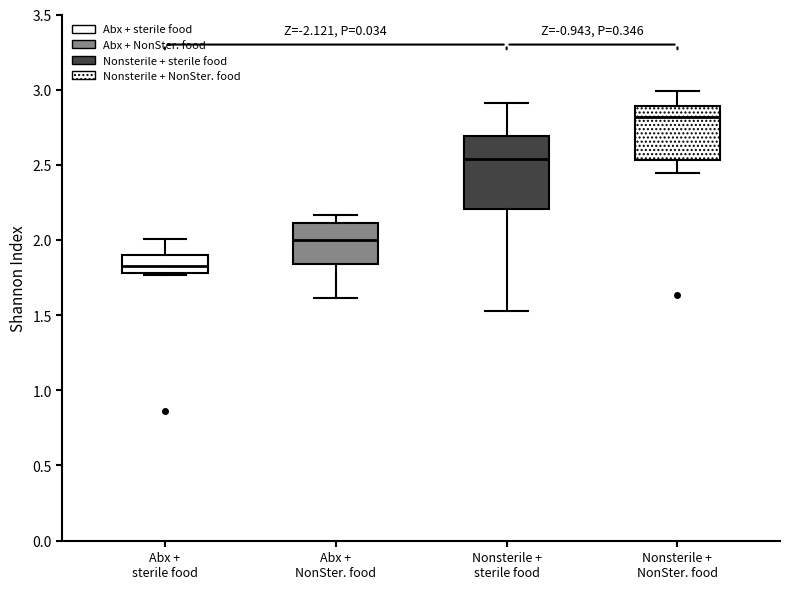

Reading left to right, read every box against the y-axis: the position of its median line, the range the box covers, and the ends of its whiskers. The values are not printed on the chart, so give them approximately, as read against the axis.

Abx + sterile food: median 1.85, box 1.80 to 1.90, whiskers 1.75 to 2.00
Abx + NonSter. food: median 2.00, box 1.85 to 2.10, whiskers 1.60 to 2.15
Nonsterile + sterile food: median 2.55, box 2.20 to 2.70, whiskers 1.55 to 2.90
Nonsterile + NonSter. food: median 2.80, box 2.55 to 2.90, whiskers 2.45 to 3.00